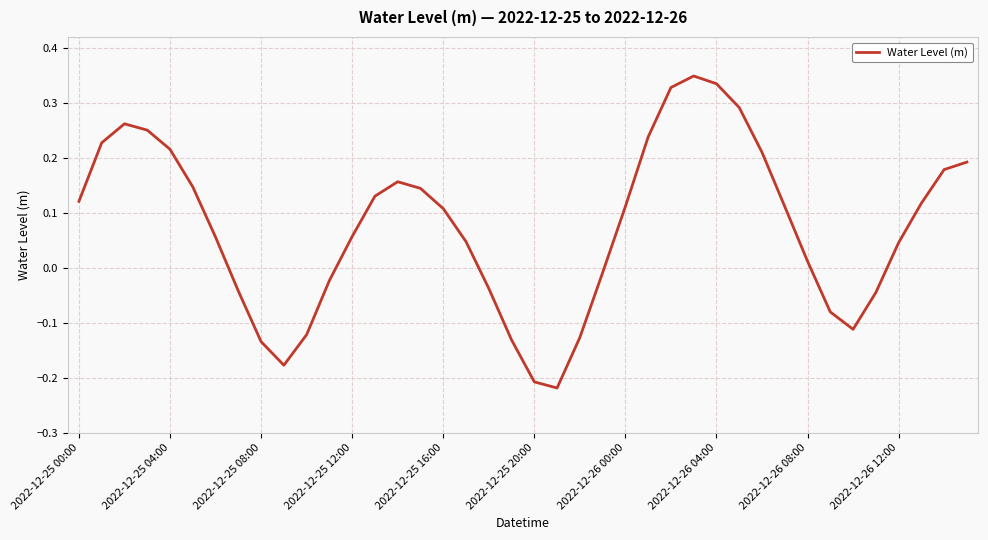

What is the difference between the maximum and minimum values?

0.6